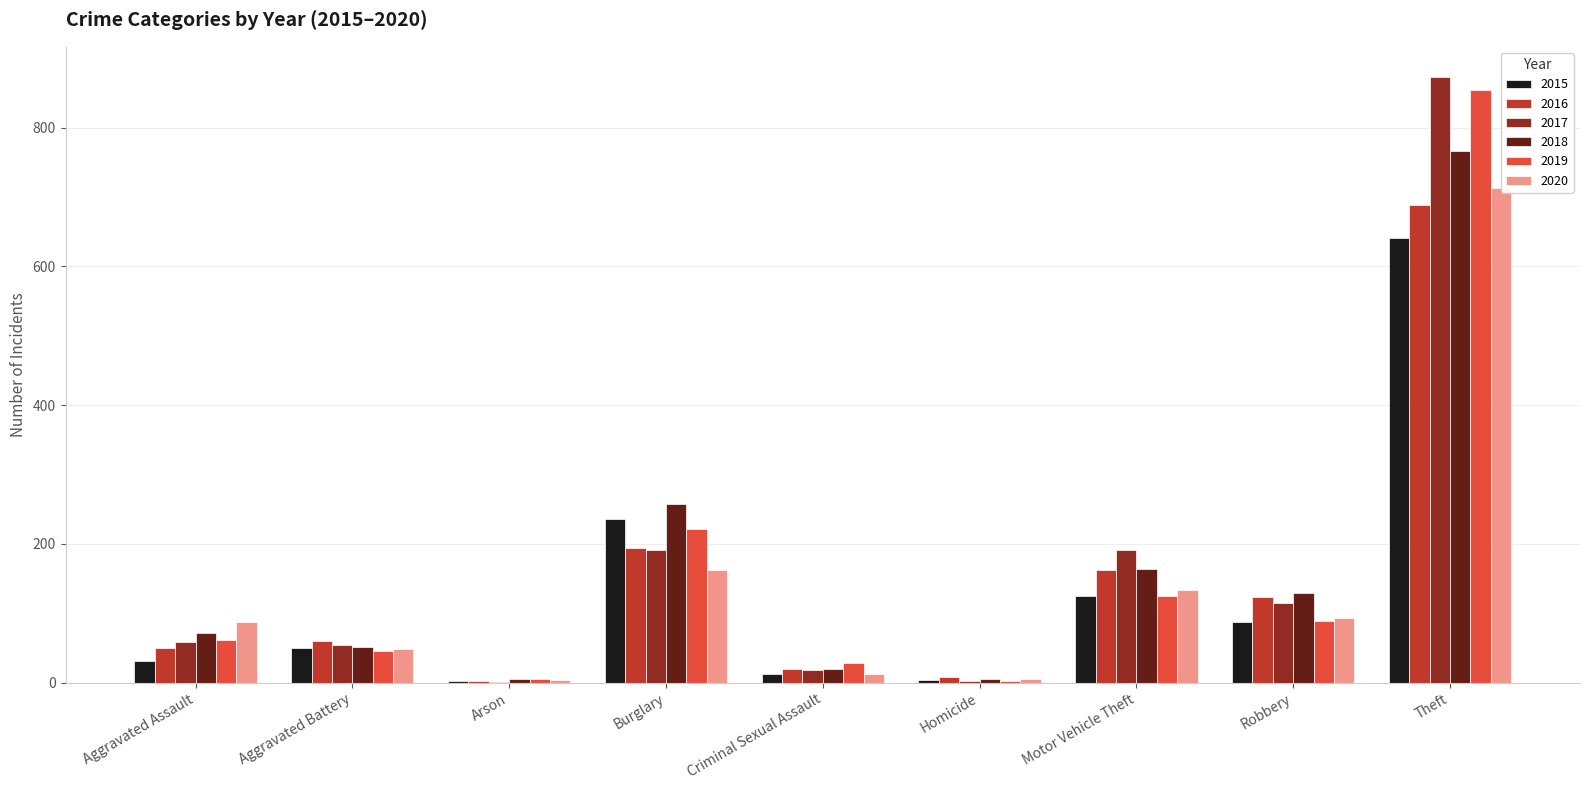

What is the minimum value for 2018?

5